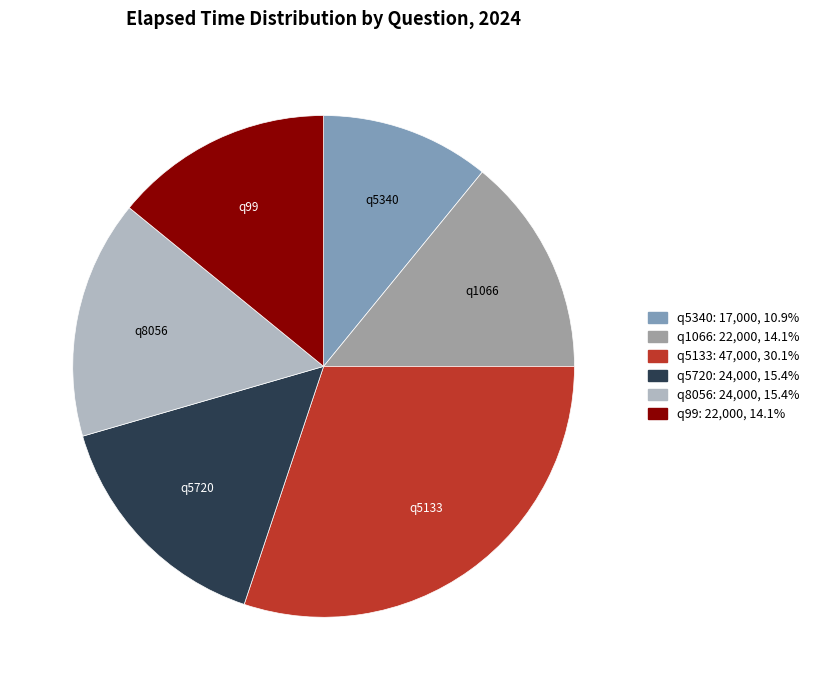

How many segments does this pie chart have?

6